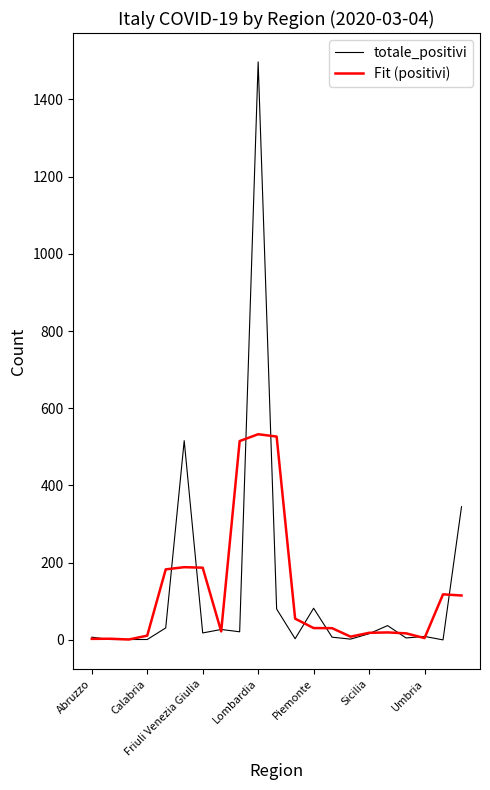

How many lines are shown in the chart?

2